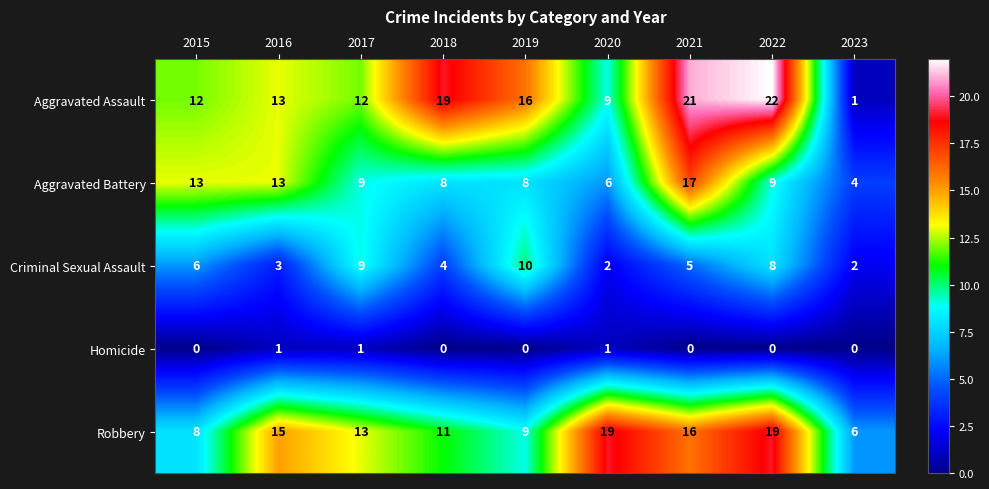

At which category does the chart reach its peak across all series?

2022